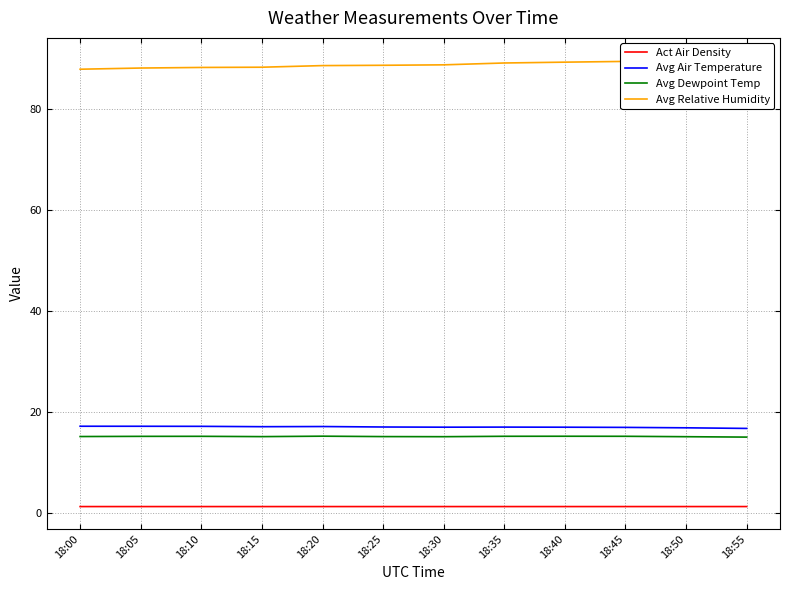

Which series has the largest range (max minus min)?

Avg Relative Humidity